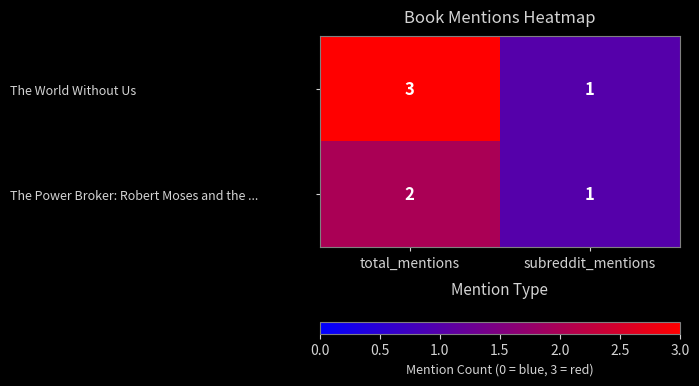

List the series in order of their overall mean, lowest first.

The Power Broker: Robert Moses and the ..., The World Without Us